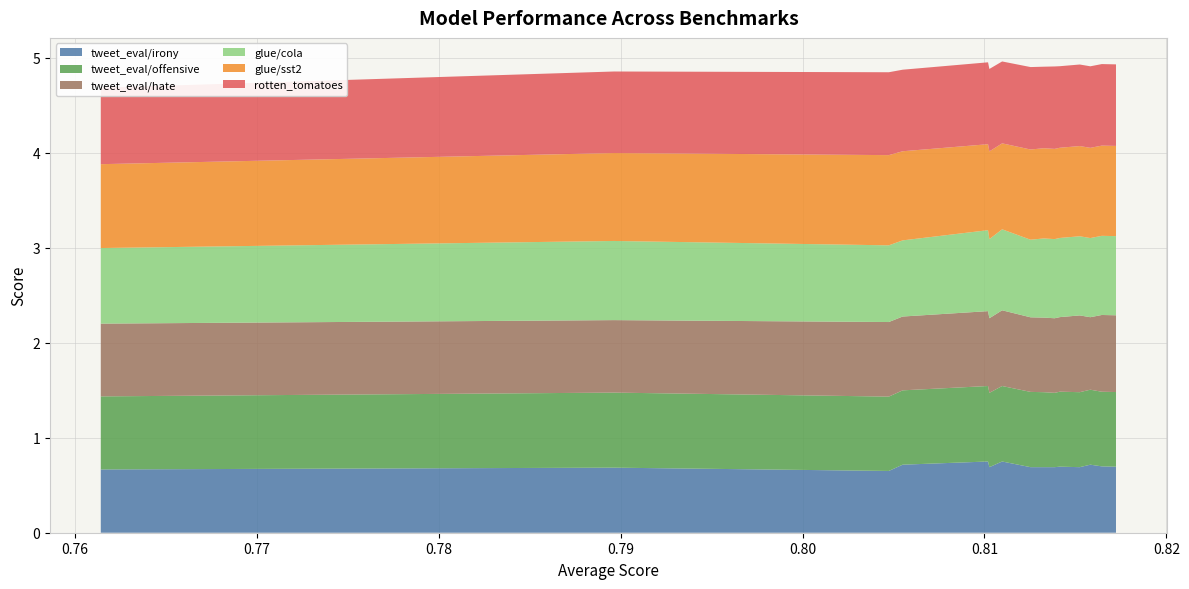

Reading left to right, list all the values displayed in this chart.

tweet_eval/irony: lr_node2vec+=0.7	rf_node2vec=0.7	lr_homoGATConv=0.7	rf_node2vec+=0.7	lr_node2vec=0.7	xgb_node2vec+=0.7	rf_homoGATConv=0.7	xgb_homoGATConv=0.7	Reg-H-Score=0.7	xgb_homo_SAGEConv=0.7	LogME=0.7	rf_homo_SAGEConv=0.7	xgb_node2vec=0.7	lr_homo_SAGEConv=0.7	random=0.7
tweet_eval/offensive: lr_node2vec+=0.8	rf_node2vec=0.8	lr_homoGATConv=0.8	rf_node2vec+=0.8	lr_node2vec=0.8	xgb_node2vec+=0.8	rf_homoGATConv=0.8	xgb_homoGATConv=0.8	Reg-H-Score=0.8	xgb_homo_SAGEConv=0.8	LogME=0.8	rf_homo_SAGEConv=0.8	xgb_node2vec=0.8	lr_homo_SAGEConv=0.8	random=0.8
tweet_eval/hate: lr_node2vec+=0.8	rf_node2vec=0.8	lr_homoGATConv=0.8	rf_node2vec+=0.8	lr_node2vec=0.8	xgb_node2vec+=0.8	rf_homoGATConv=0.8	xgb_homoGATConv=0.8	Reg-H-Score=0.8	xgb_homo_SAGEConv=0.8	LogME=0.8	rf_homo_SAGEConv=0.8	xgb_node2vec=0.8	lr_homo_SAGEConv=0.8	random=0.8
glue/cola: lr_node2vec+=0.8	rf_node2vec=0.8	lr_homoGATConv=0.8	rf_node2vec+=0.8	lr_node2vec=0.8	xgb_node2vec+=0.8	rf_homoGATConv=0.8	xgb_homoGATConv=0.8	Reg-H-Score=0.9	xgb_homo_SAGEConv=0.8	LogME=0.9	rf_homo_SAGEConv=0.8	xgb_node2vec=0.8	lr_homo_SAGEConv=0.8	random=0.8
glue/sst2: lr_node2vec+=0.9	rf_node2vec=0.9	lr_homoGATConv=0.9	rf_node2vec+=0.9	lr_node2vec=0.9	xgb_node2vec+=0.9	rf_homoGATConv=0.9	xgb_homoGATConv=0.9	Reg-H-Score=0.9	xgb_homo_SAGEConv=0.9	LogME=0.9	rf_homo_SAGEConv=0.9	xgb_node2vec=0.9	lr_homo_SAGEConv=0.9	random=0.9
rotten_tomatoes: lr_node2vec+=0.9	rf_node2vec=0.9	lr_homoGATConv=0.9	rf_node2vec+=0.9	lr_node2vec=0.9	xgb_node2vec+=0.9	rf_homoGATConv=0.9	xgb_homoGATConv=0.9	Reg-H-Score=0.9	xgb_homo_SAGEConv=0.9	LogME=0.9	rf_homo_SAGEConv=0.9	xgb_node2vec=0.9	lr_homo_SAGEConv=0.9	random=0.8